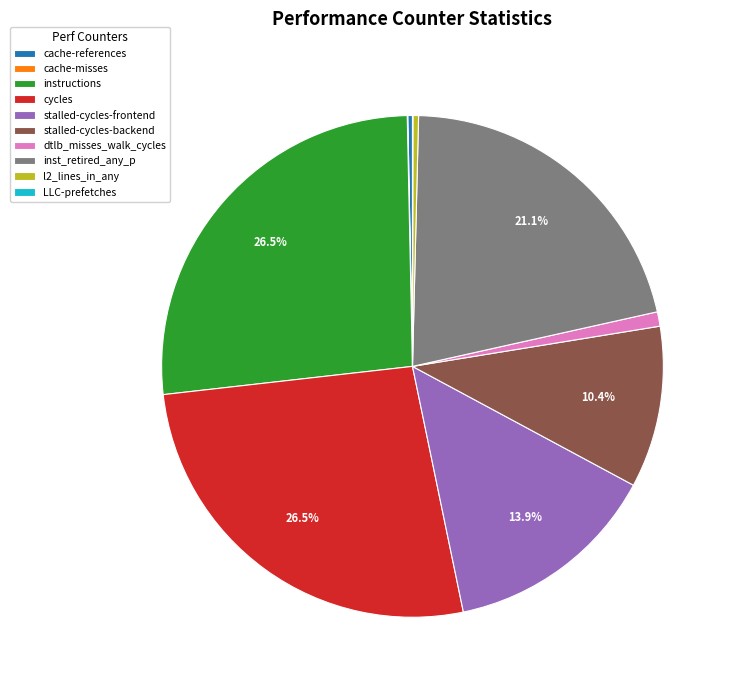

How much of the chart is everything except stalled-cycles-backend?

89.6%